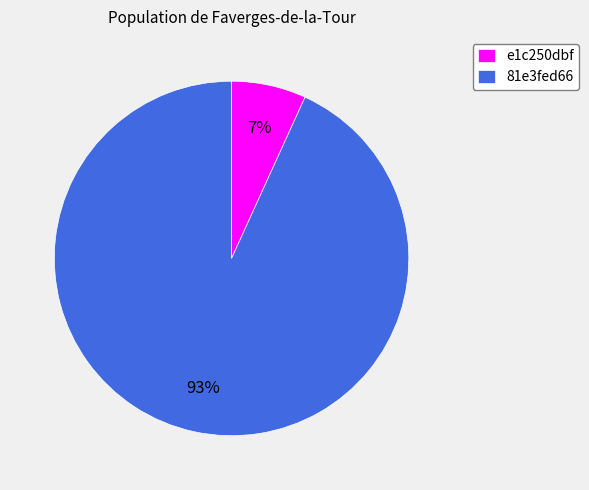

What percentage is the 81e3fed66 slice, to the nearest percent?

93%